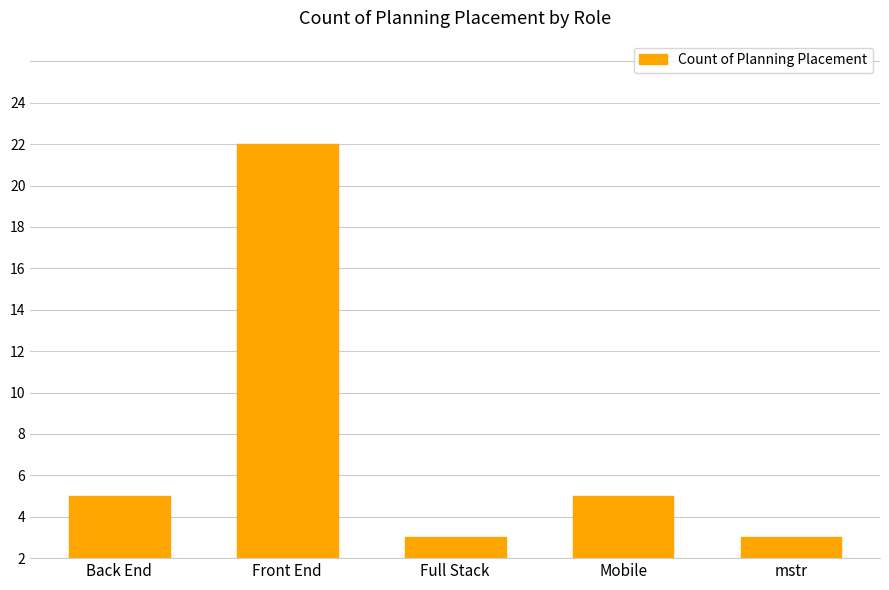

Does the chart contain any negative values?

No